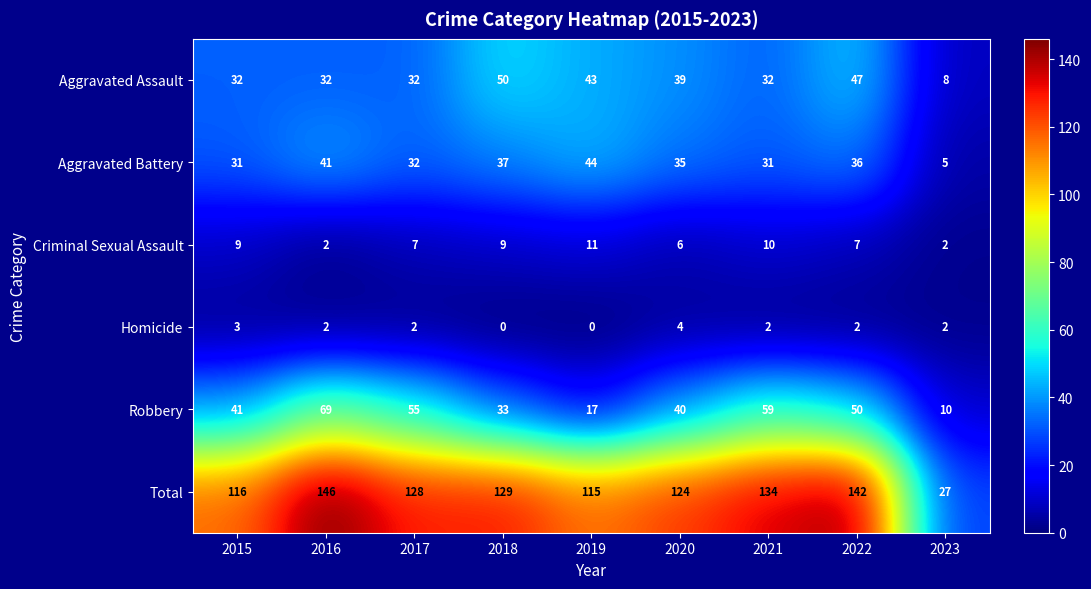

The value of Homicide at 2018 is -3. True or false?

False